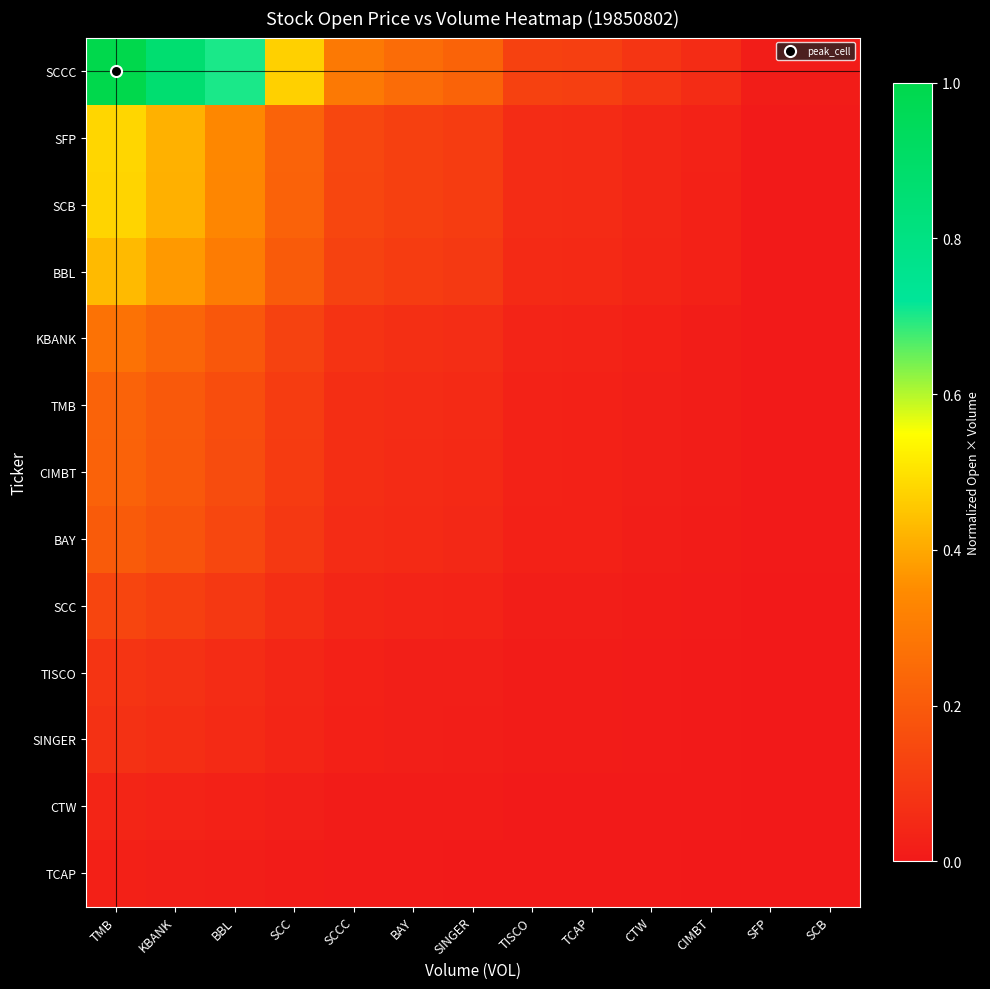

Reading left to right, what are all the values shown in this chart?

SCCC: TMB=1.0	KBANK=0.9	BBL=0.7	SCC=0.5	SCCC=0.3	BAY=0.3	SINGER=0.2	TISCO=0.1	TCAP=0.1	CTW=0.1	CIMBT=0.1	SFP=0.0	SCB=0.0
SFP: TMB=0.5	KBANK=0.4	BBL=0.3	SCC=0.2	SCCC=0.1	BAY=0.1	SINGER=0.1	TISCO=0.1	TCAP=0.1	CTW=0.0	CIMBT=0.0	SFP=0.0	SCB=0.0
SCB: TMB=0.5	KBANK=0.4	BBL=0.3	SCC=0.2	SCCC=0.1	BAY=0.1	SINGER=0.1	TISCO=0.1	TCAP=0.1	CTW=0.0	CIMBT=0.0	SFP=0.0	SCB=0.0
BBL: TMB=0.4	KBANK=0.4	BBL=0.3	SCC=0.2	SCCC=0.1	BAY=0.1	SINGER=0.1	TISCO=0.1	TCAP=0.1	CTW=0.0	CIMBT=0.0	SFP=0.0	SCB=0.0
KBANK: TMB=0.3	KBANK=0.2	BBL=0.2	SCC=0.1	SCCC=0.1	BAY=0.1	SINGER=0.1	TISCO=0.0	TCAP=0.0	CTW=0.0	CIMBT=0.0	SFP=0.0	SCB=0.0
TMB: TMB=0.2	KBANK=0.2	BBL=0.2	SCC=0.1	SCCC=0.1	BAY=0.1	SINGER=0.1	TISCO=0.0	TCAP=0.0	CTW=0.0	CIMBT=0.0	SFP=0.0	SCB=0.0
CIMBT: TMB=0.2	KBANK=0.2	BBL=0.2	SCC=0.1	SCCC=0.1	BAY=0.1	SINGER=0.1	TISCO=0.0	TCAP=0.0	CTW=0.0	CIMBT=0.0	SFP=0.0	SCB=0.0
BAY: TMB=0.2	KBANK=0.2	BBL=0.1	SCC=0.1	SCCC=0.1	BAY=0.1	SINGER=0.0	TISCO=0.0	TCAP=0.0	CTW=0.0	CIMBT=0.0	SFP=0.0	SCB=0.0
SCC: TMB=0.1	KBANK=0.1	BBL=0.1	SCC=0.1	SCCC=0.0	BAY=0.0	SINGER=0.0	TISCO=0.0	TCAP=0.0	CTW=0.0	CIMBT=0.0	SFP=0.0	SCB=0.0
TISCO: TMB=0.1	KBANK=0.1	BBL=0.1	SCC=0.0	SCCC=0.0	BAY=0.0	SINGER=0.0	TISCO=0.0	TCAP=0.0	CTW=0.0	CIMBT=0.0	SFP=0.0	SCB=0.0
SINGER: TMB=0.1	KBANK=0.1	BBL=0.1	SCC=0.0	SCCC=0.0	BAY=0.0	SINGER=0.0	TISCO=0.0	TCAP=0.0	CTW=0.0	CIMBT=0.0	SFP=0.0	SCB=0.0
CTW: TMB=0.0	KBANK=0.0	BBL=0.0	SCC=0.0	SCCC=0.0	BAY=0.0	SINGER=0.0	TISCO=0.0	TCAP=0.0	CTW=0.0	CIMBT=0.0	SFP=0.0	SCB=0.0
TCAP: TMB=0.0	KBANK=0.0	BBL=0.0	SCC=0.0	SCCC=0.0	BAY=0.0	SINGER=0.0	TISCO=0.0	TCAP=0.0	CTW=0.0	CIMBT=0.0	SFP=0.0	SCB=0.0